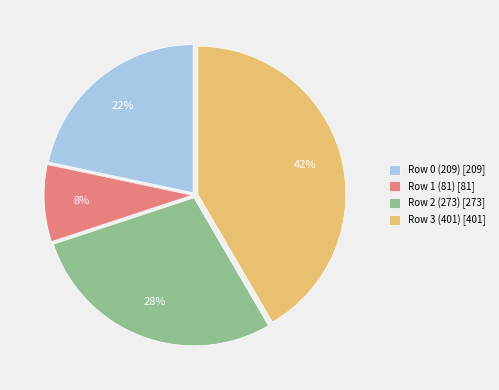

Does Row 3 (401) represent more than half of the total?

No